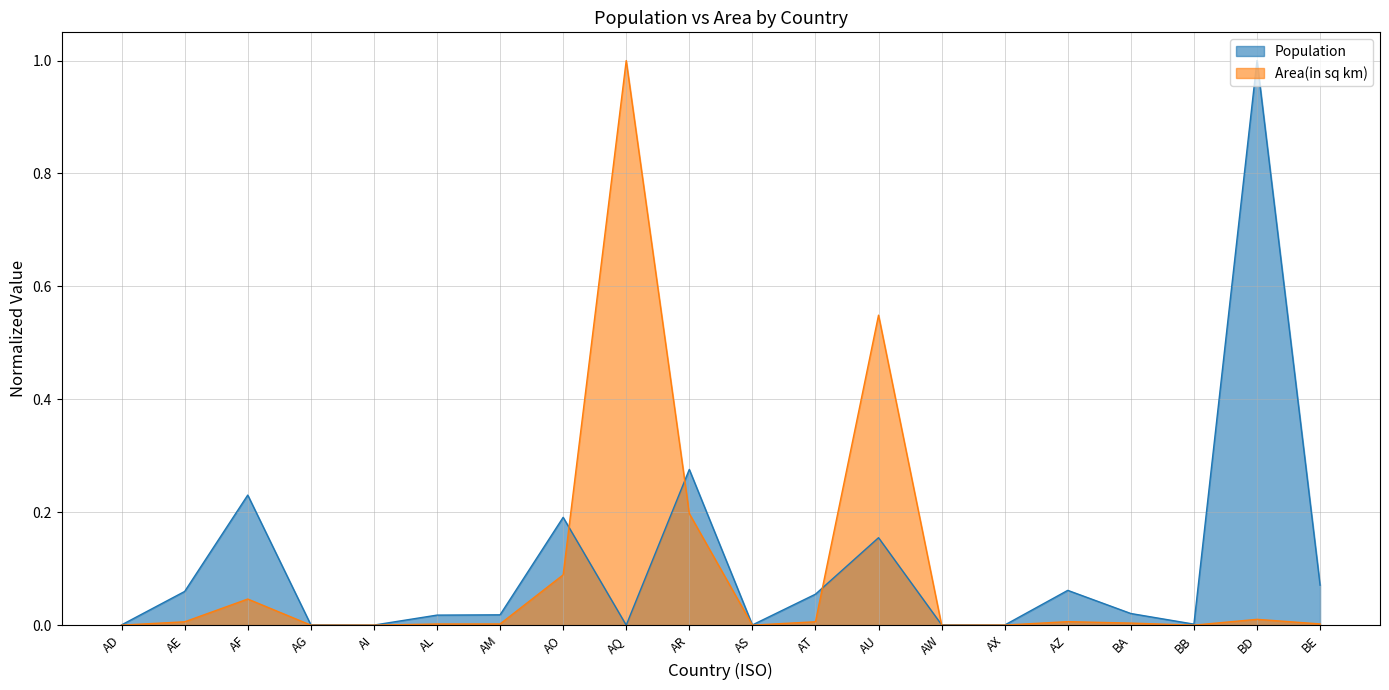

Which series ends up on top after the final intersection of Population and Area(in sq km)?

Population